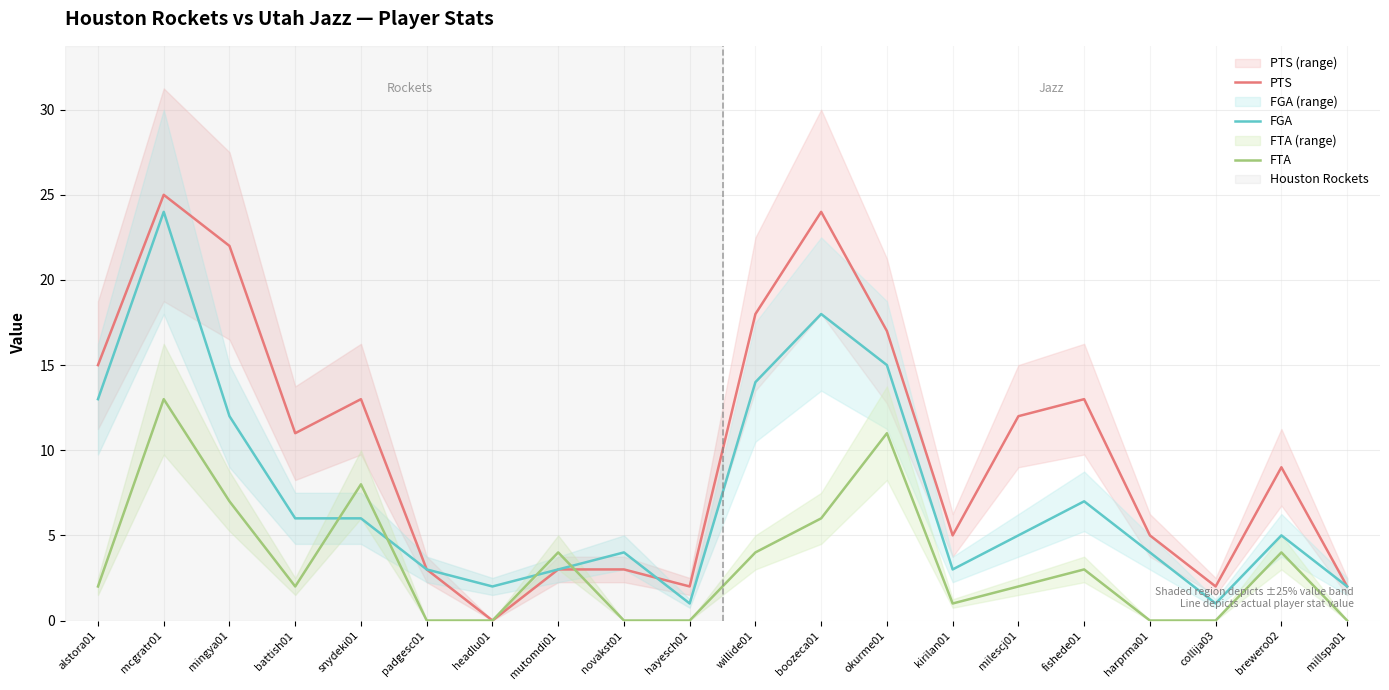

Reading left to right, transcribe all the data shown in this chart.

PTS: 15	25	22	11	13	3	0	3	3	2	18	24	17	5	12	13	5	2	9	2
FGA: 13	24	12	6	6	3	2	3	4	1	14	18	15	3	5	7	4	1	5	2
FTA: 2	13	7	2	8	0	0	4	0	0	4	6	11	1	2	3	0	0	4	0